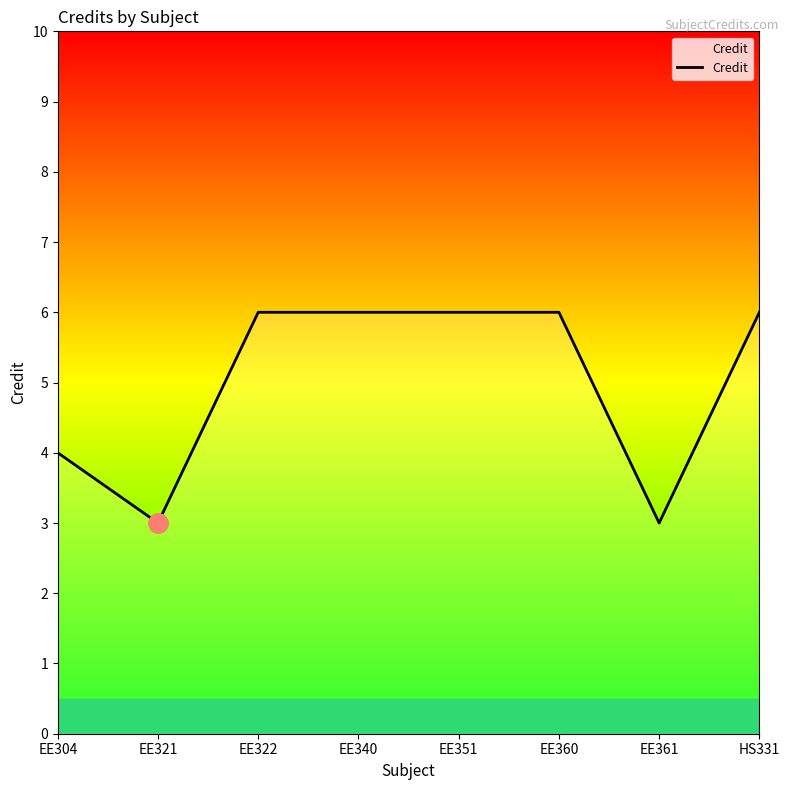

Where is the first local minimum?

EE321